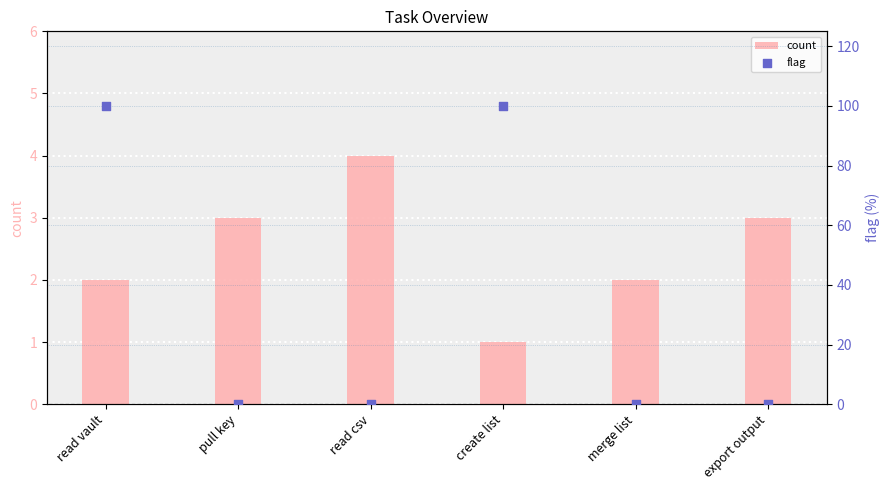

At which category is the sum across all series the highest?

read vault